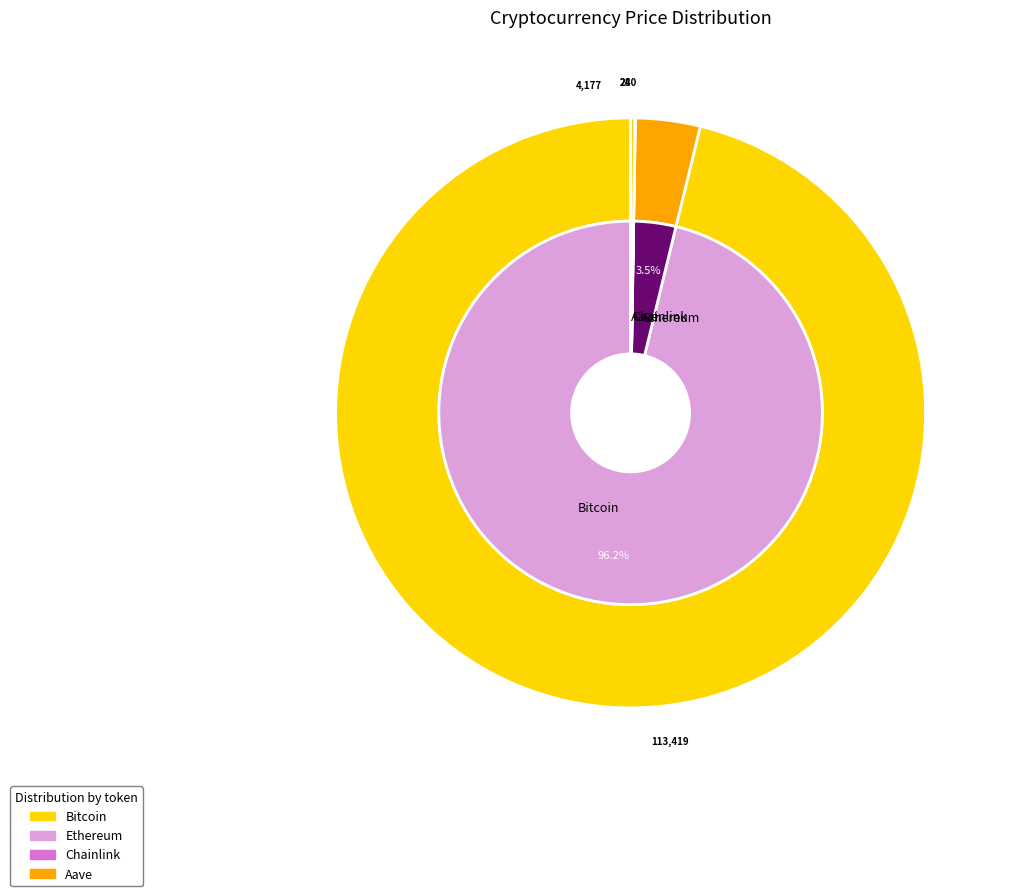

What percentage do Aave and Bitcoin together represent?

96.4%